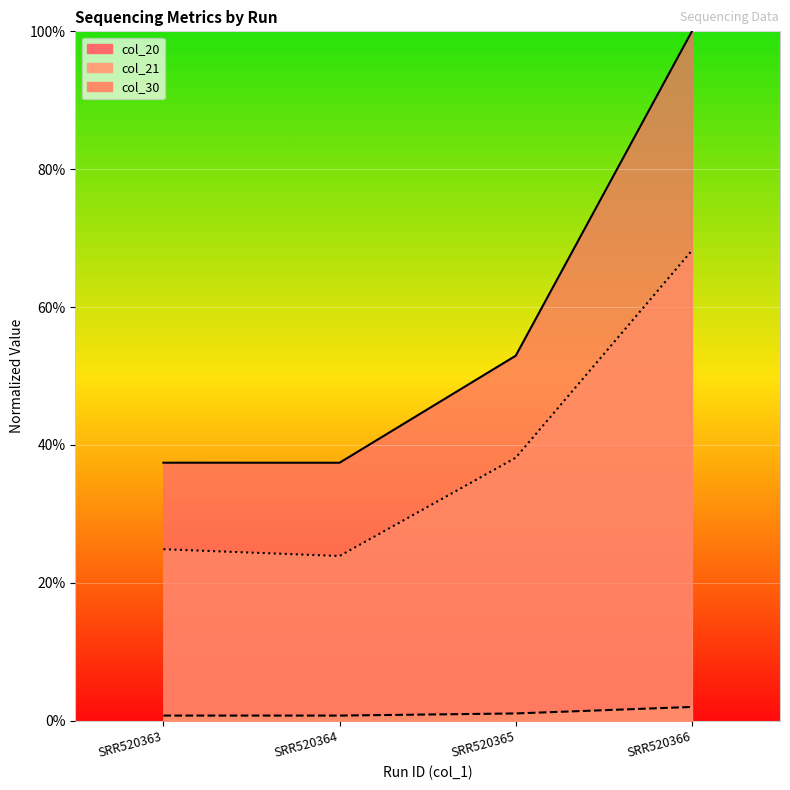

What is the sum of all col_30 values?

155.1